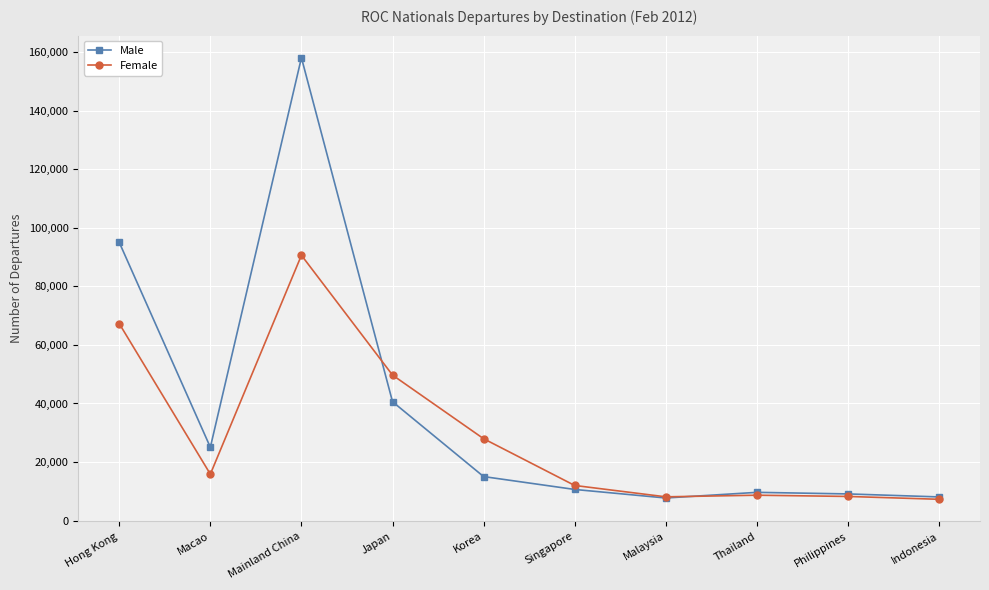

List the series in order of their peak value, highest first.

Male, Female